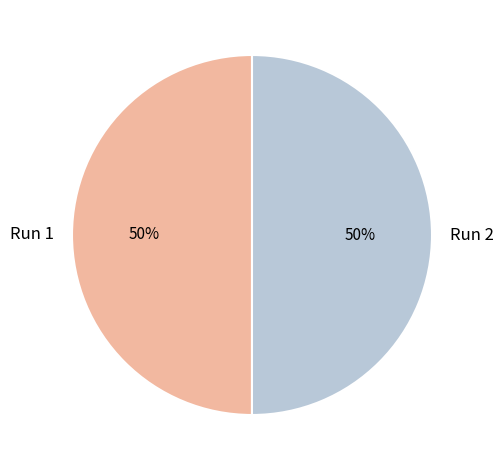

Do Run 1 and Run 2 together represent more than half of the pie?

Yes